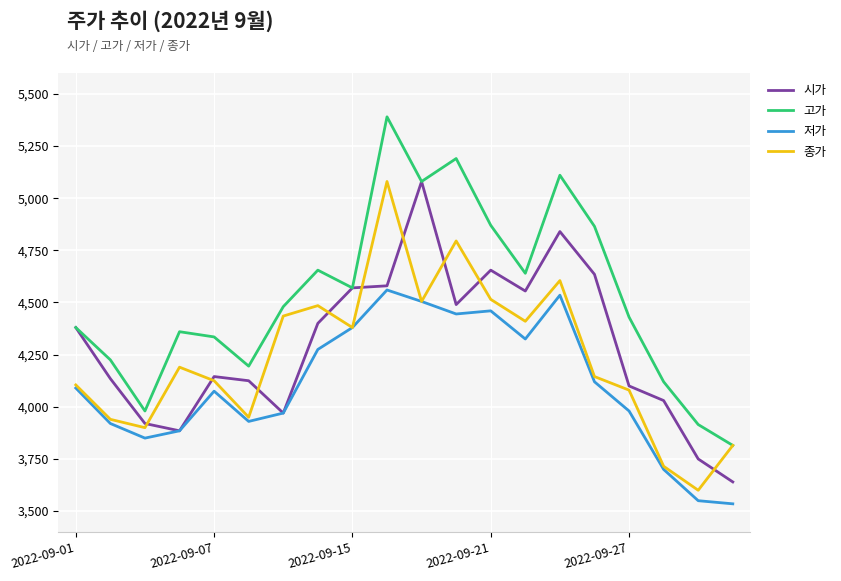

What is the minimum value shown in the chart?

3535